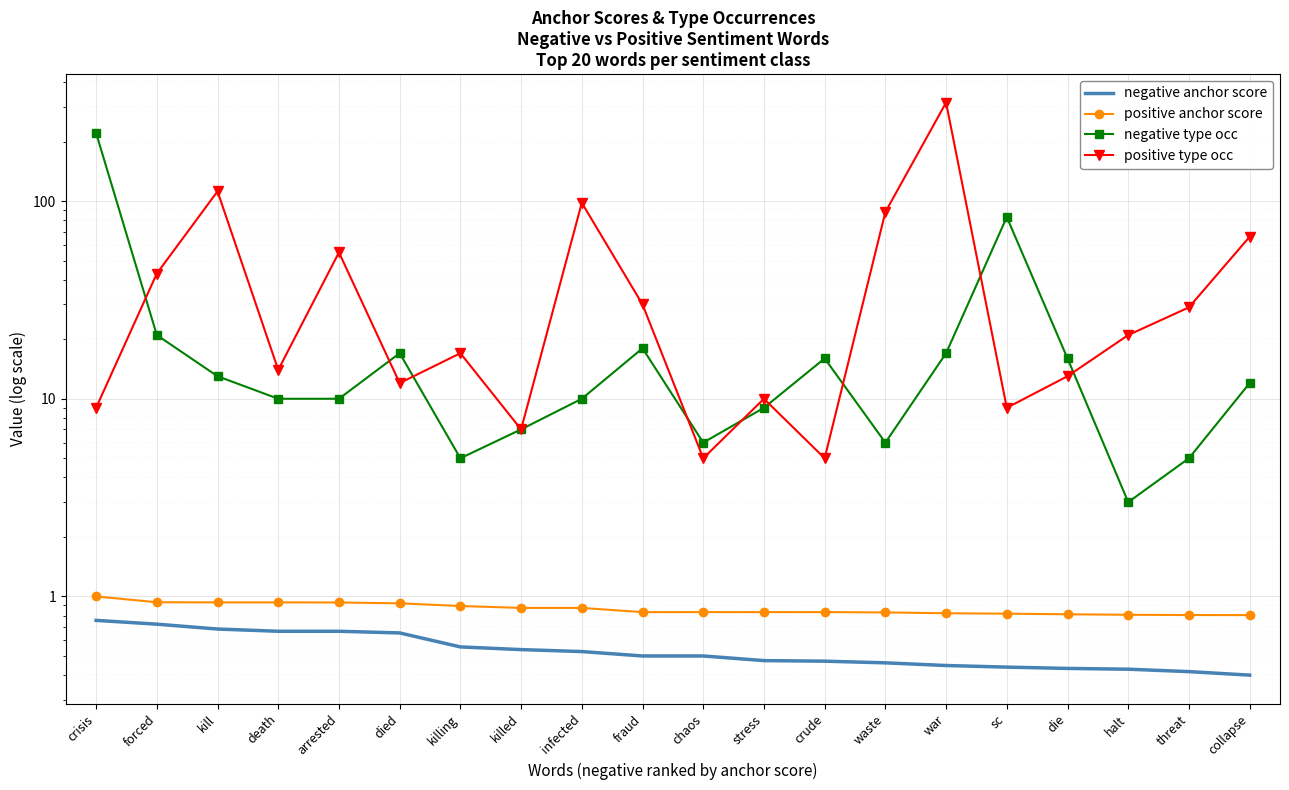

True or false: negative type occ has more than 0 points higher than both neighbors.

True